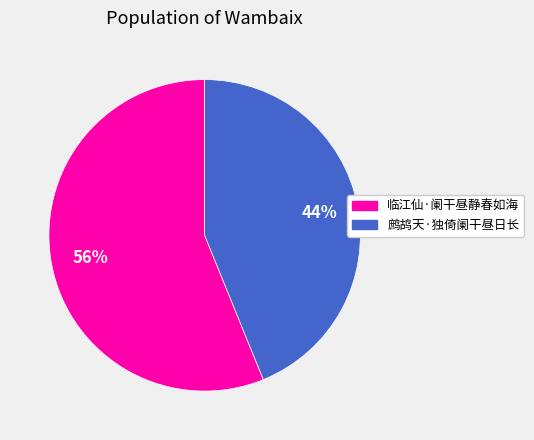

To the nearest percent, what percentage of the pie is 临江仙·阑干昼静春如海?

56%